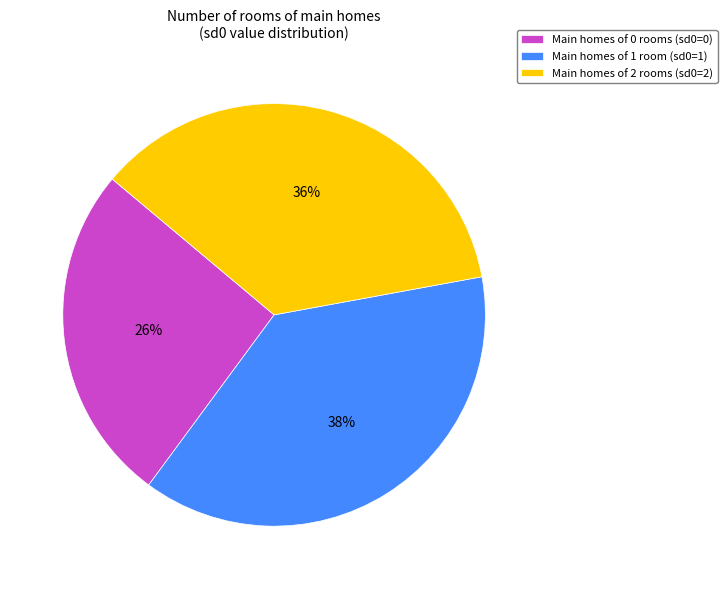

Is it true that Main homes of 0 rooms (sd0=0) is 26% of the pie?

True